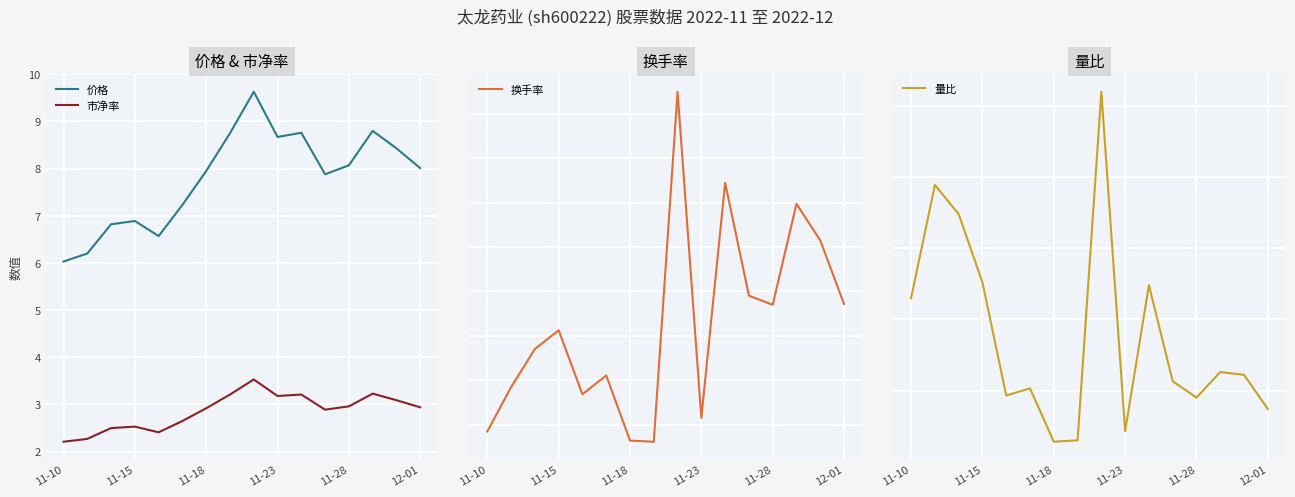

True or false: 价格 and 市净率 cross at least once.

False